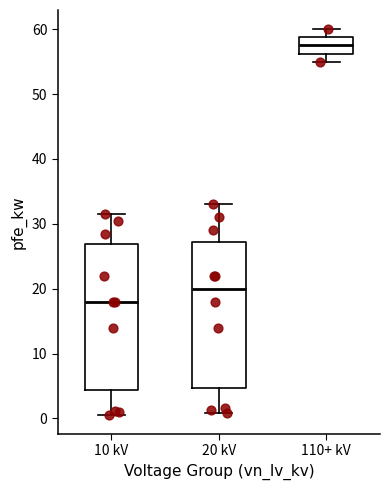

Reading left to right, read every box against the y-axis: the position of its median line, the range the box covers, and the ends of its whiskers. The values are not printed on the chart, so give them approximately, as read against the axis.

10 kV: median 18, box 4 to 27, whiskers 1 to 32
20 kV: median 20, box 5 to 27, whiskers 1 to 33
110+ kV: median 58, box 56 to 59, whiskers 55 to 60